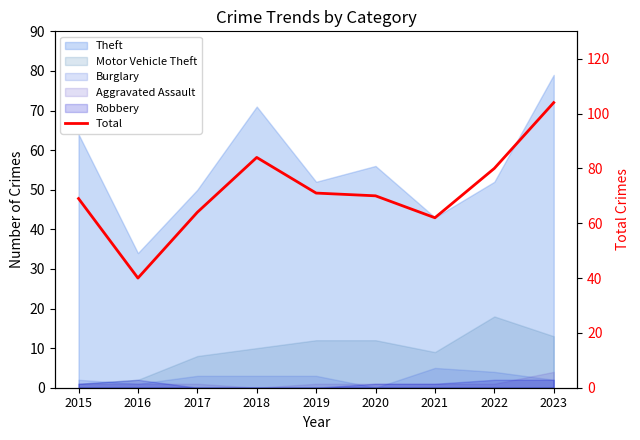

What is the change in value from 2020 to 2021?

-8